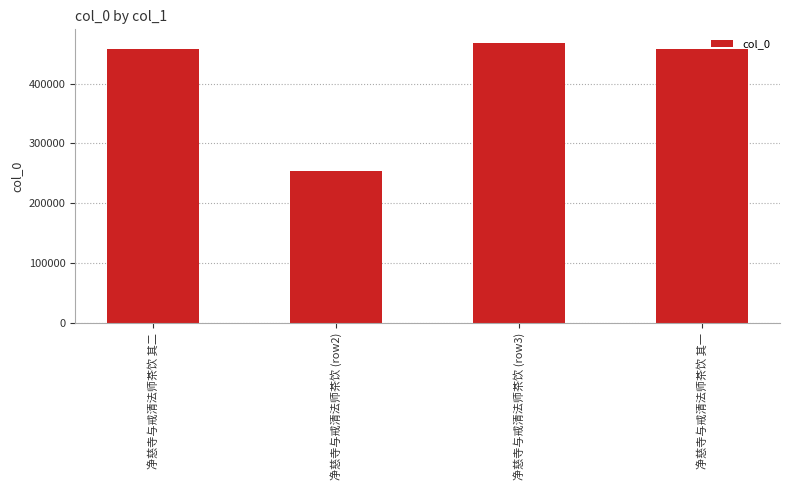

What is the value of the 3rd bar from the left?

467450